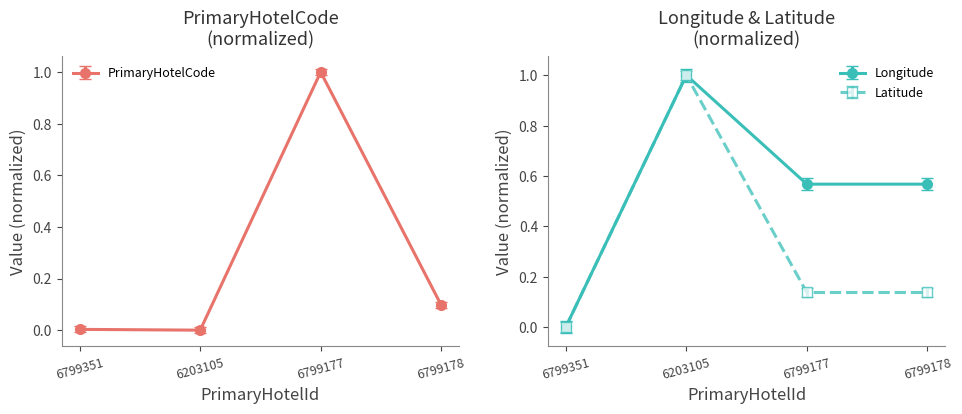

Which series has the widest spread of values?

PrimaryHotelCode